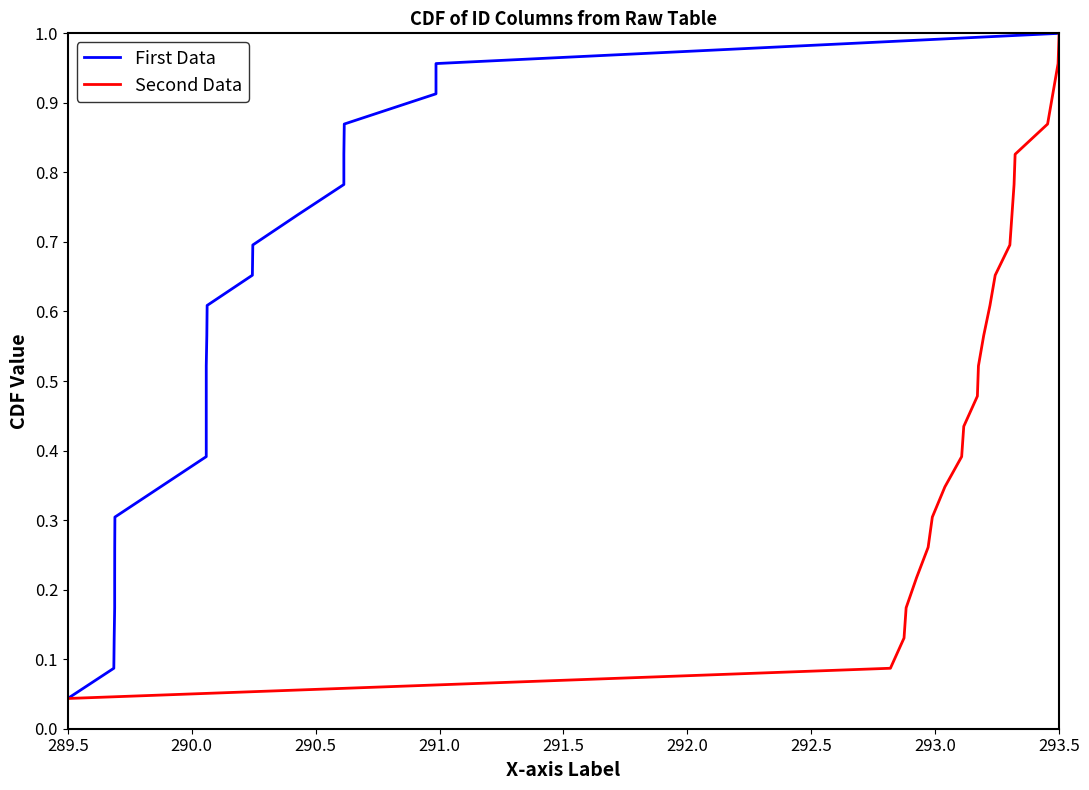

What is the difference between the maximum and minimum values in the Second Data series?

1.0